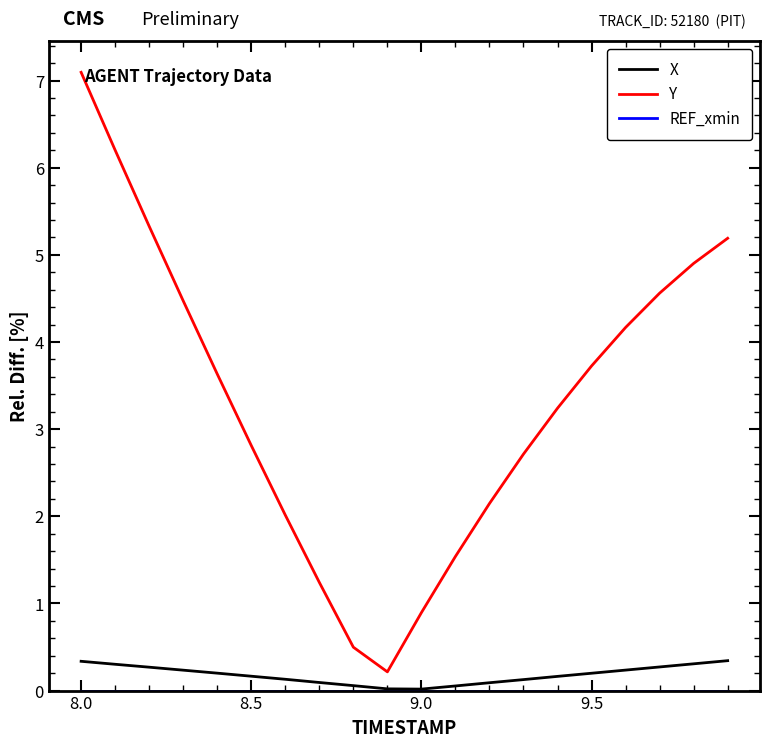

True or false: X and Y intersect in this chart.

False